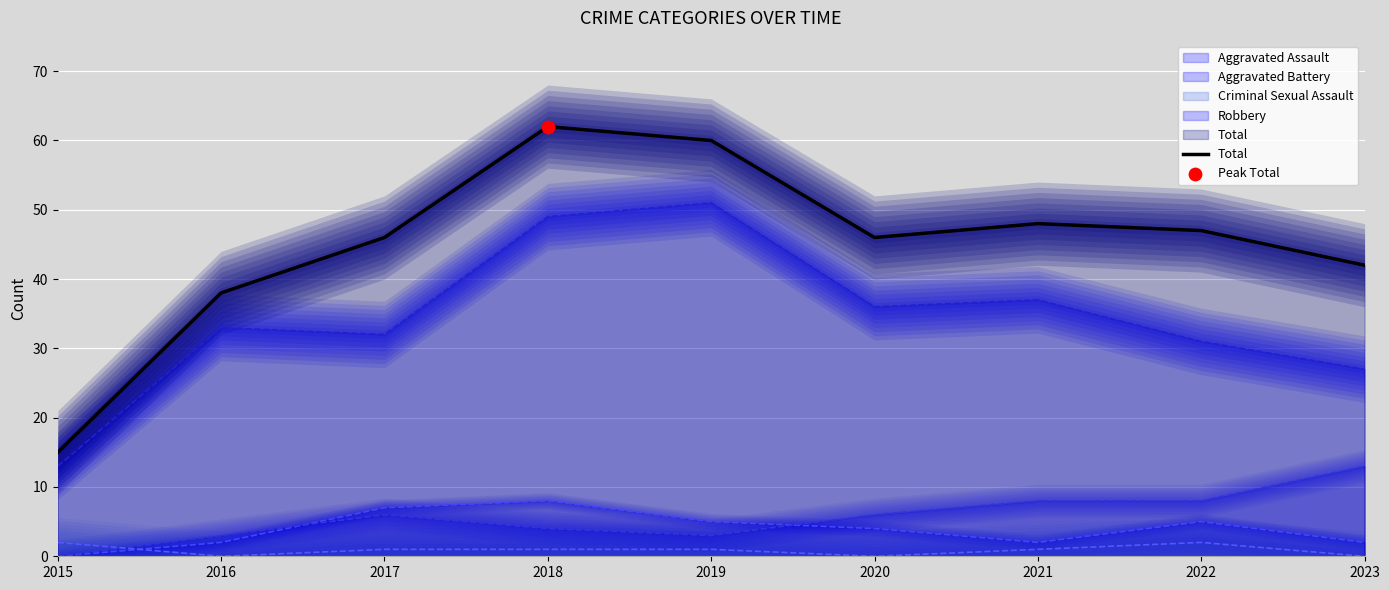

What is the ratio of the value at 2016 to the value at 2020?

0.8